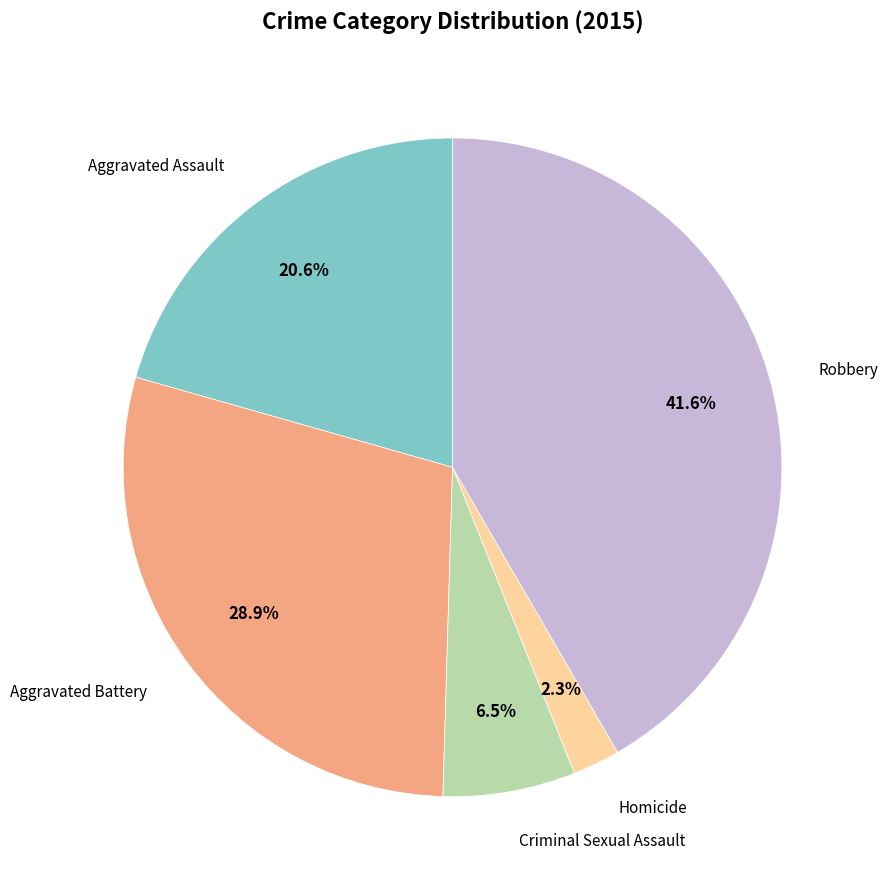

Is there any slice that represents more than half of the pie?

No